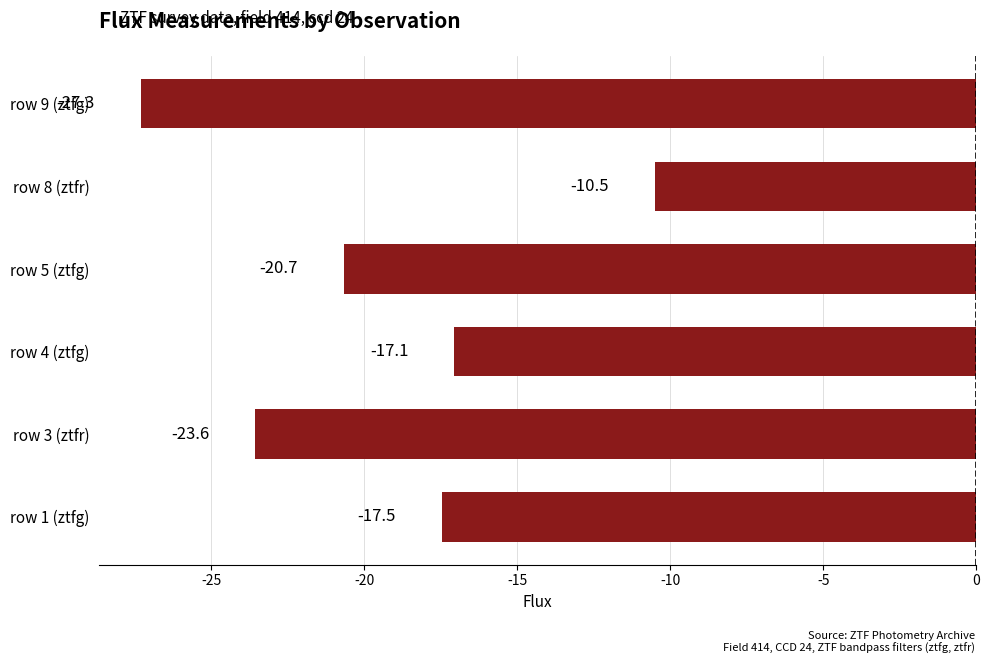

What is the smallest value displayed?

-27.3